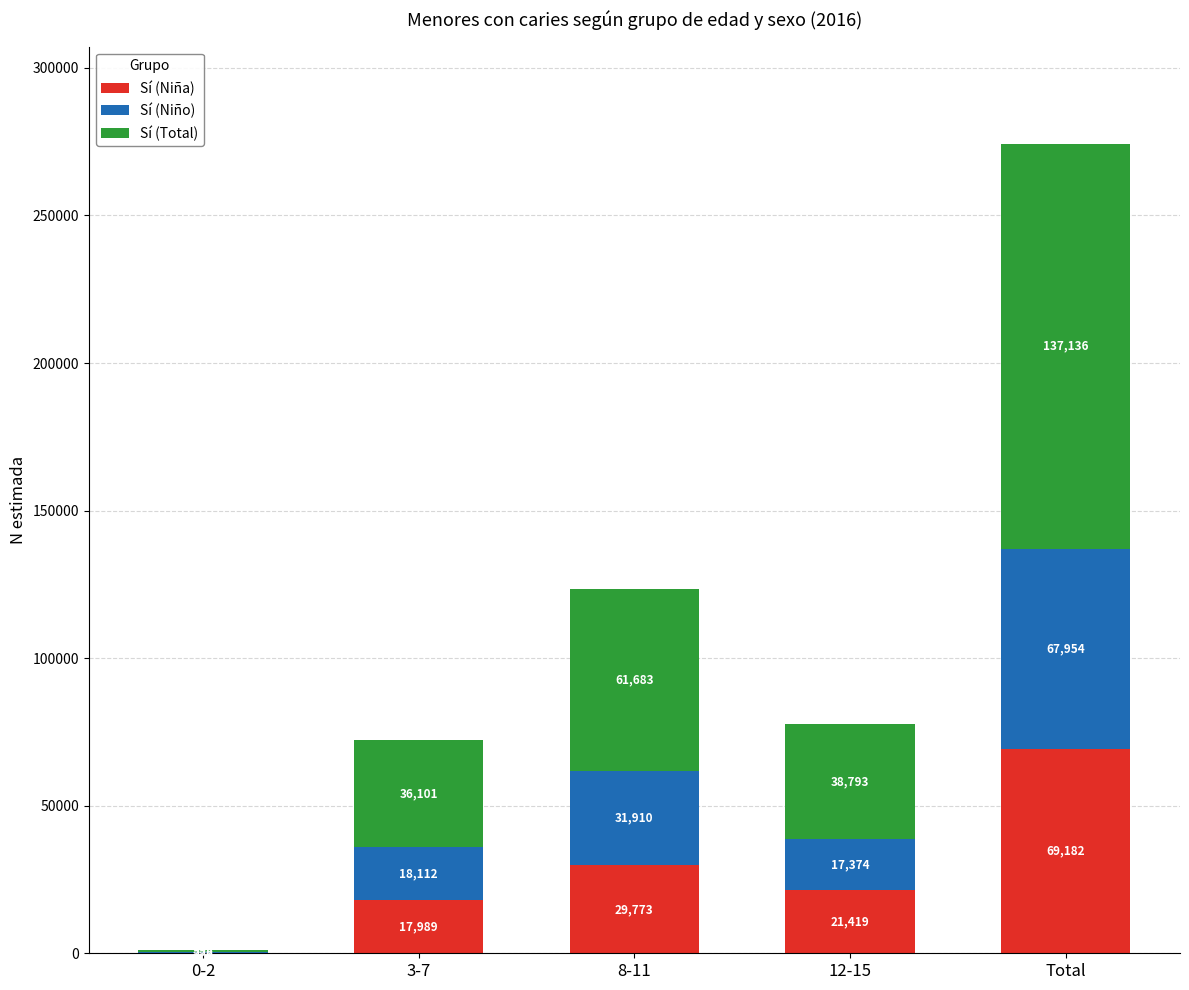

At which category is the sum across all series the highest?

Total